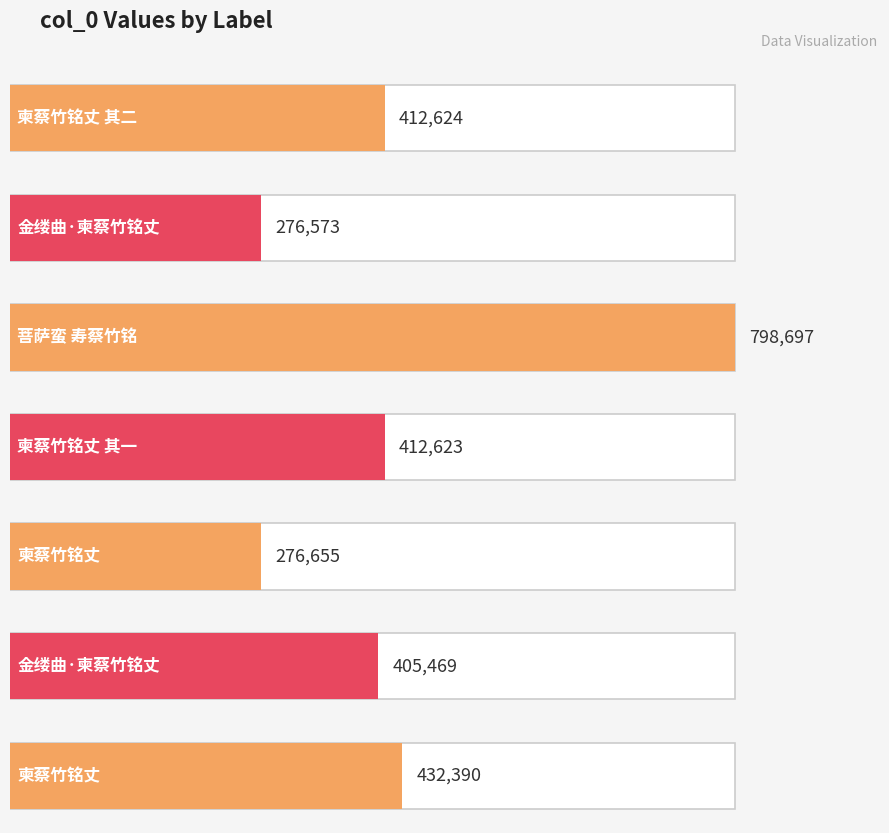

Read the value at 菩萨蛮 寿蔡竹铭, to the nearest 100.

798700